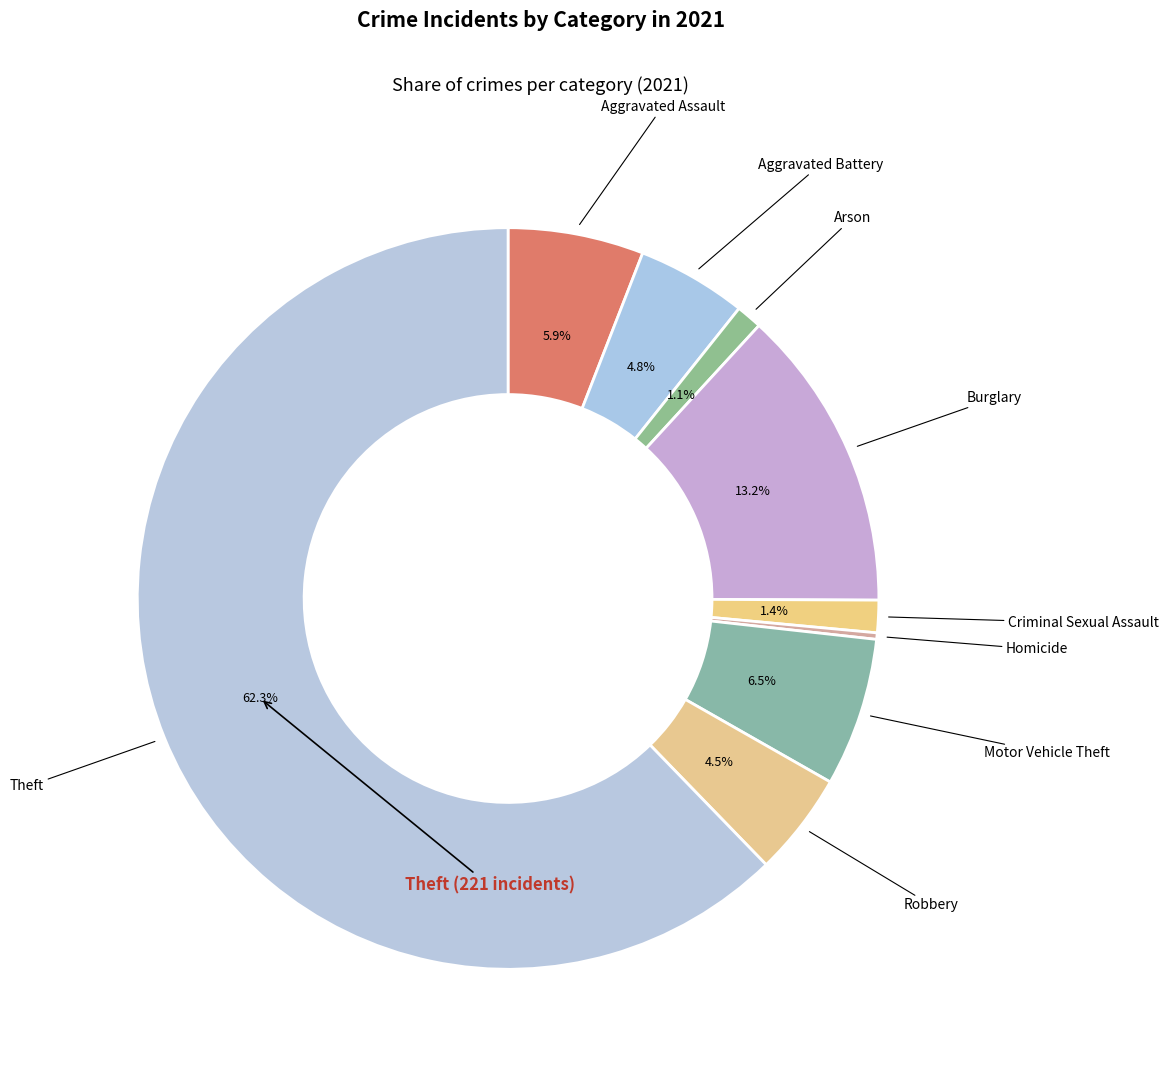

How many segments does this pie chart have?

9